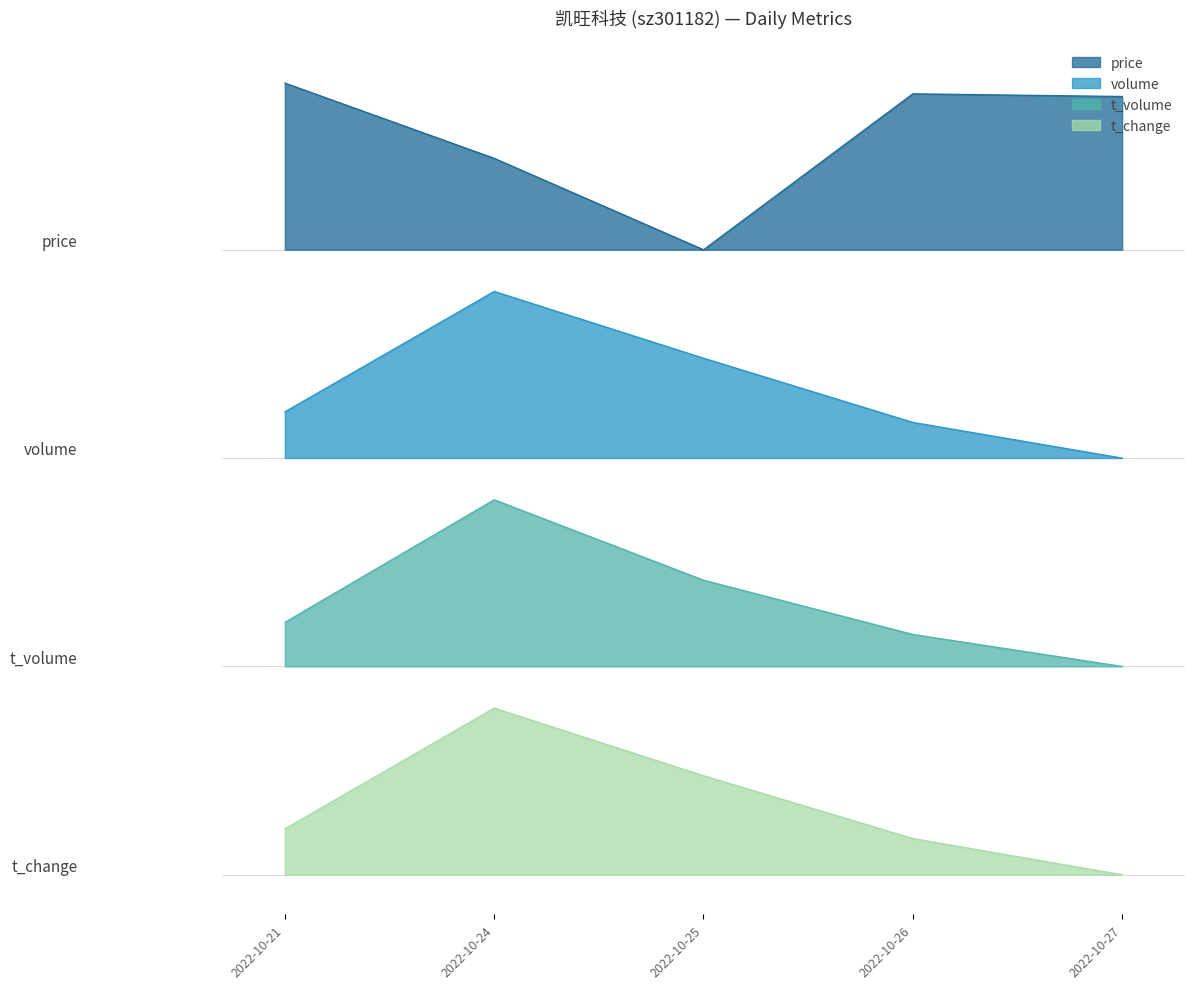

How many lines are shown in the chart?

4